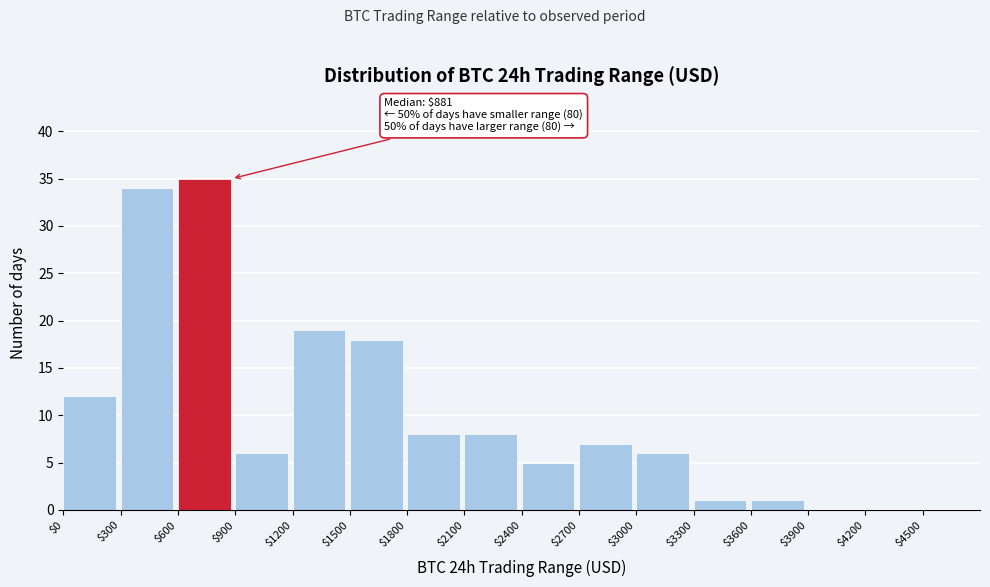

Over which range of the x-axis is the bar tallest?

600 to 900